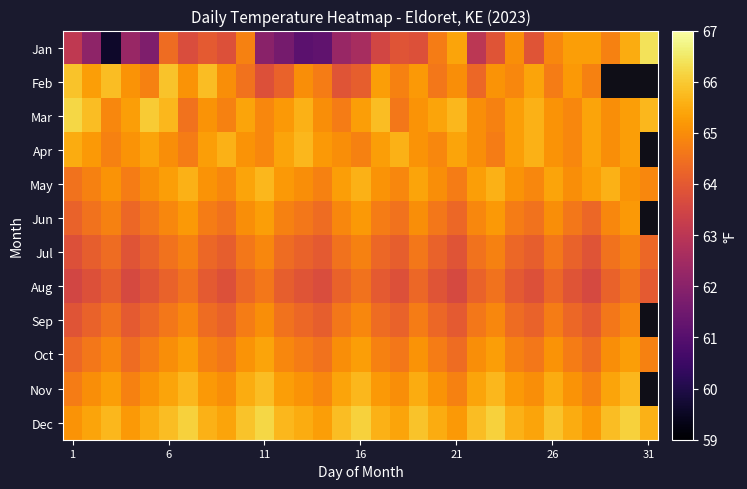

Which series has the largest total across all categories?

Dec